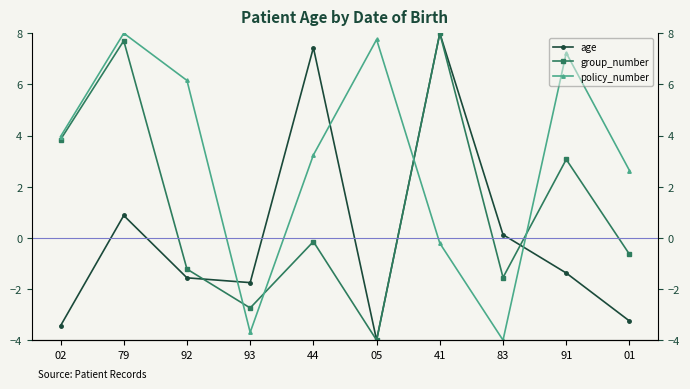

What is the approximate value of policy_number at 44?

3.2